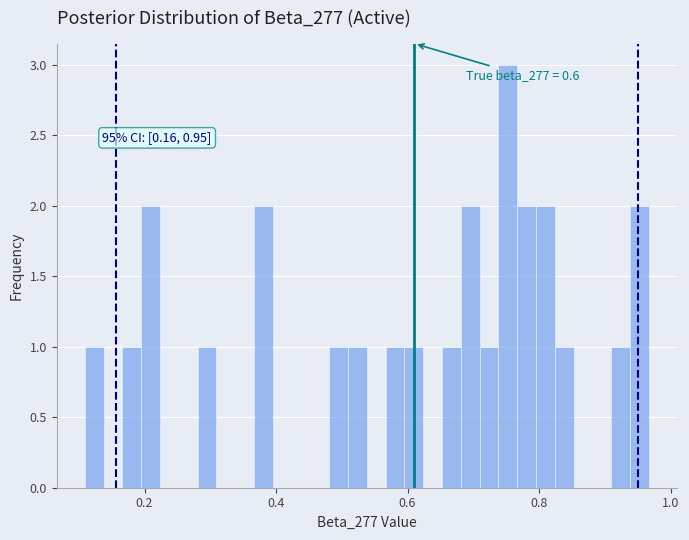

Read against the x-axis, roughly where is the centre of the tallest bar?

0.76